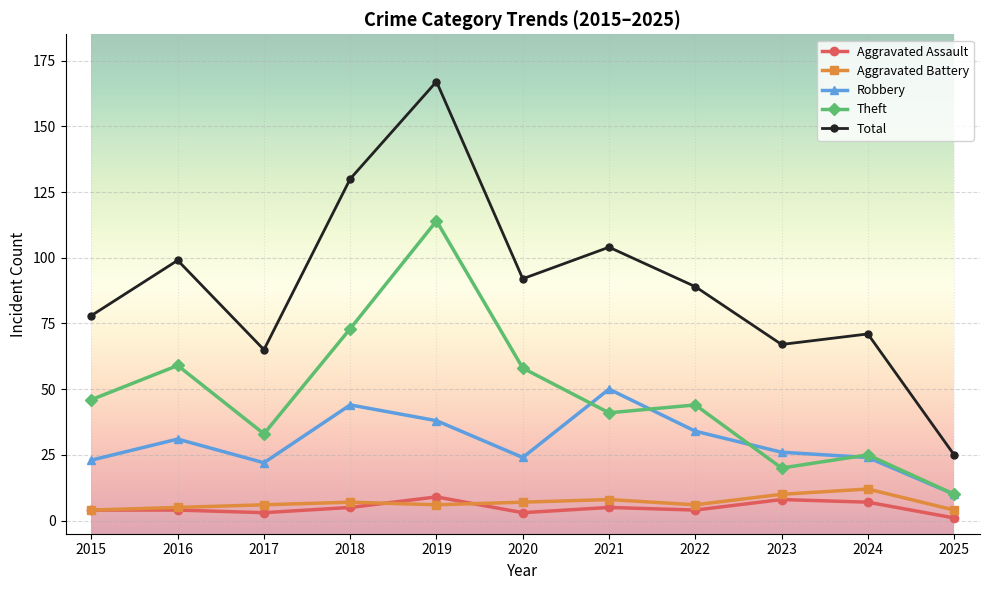

What is the difference between the maximum and second lowest values in the Aggravated Battery series?

8